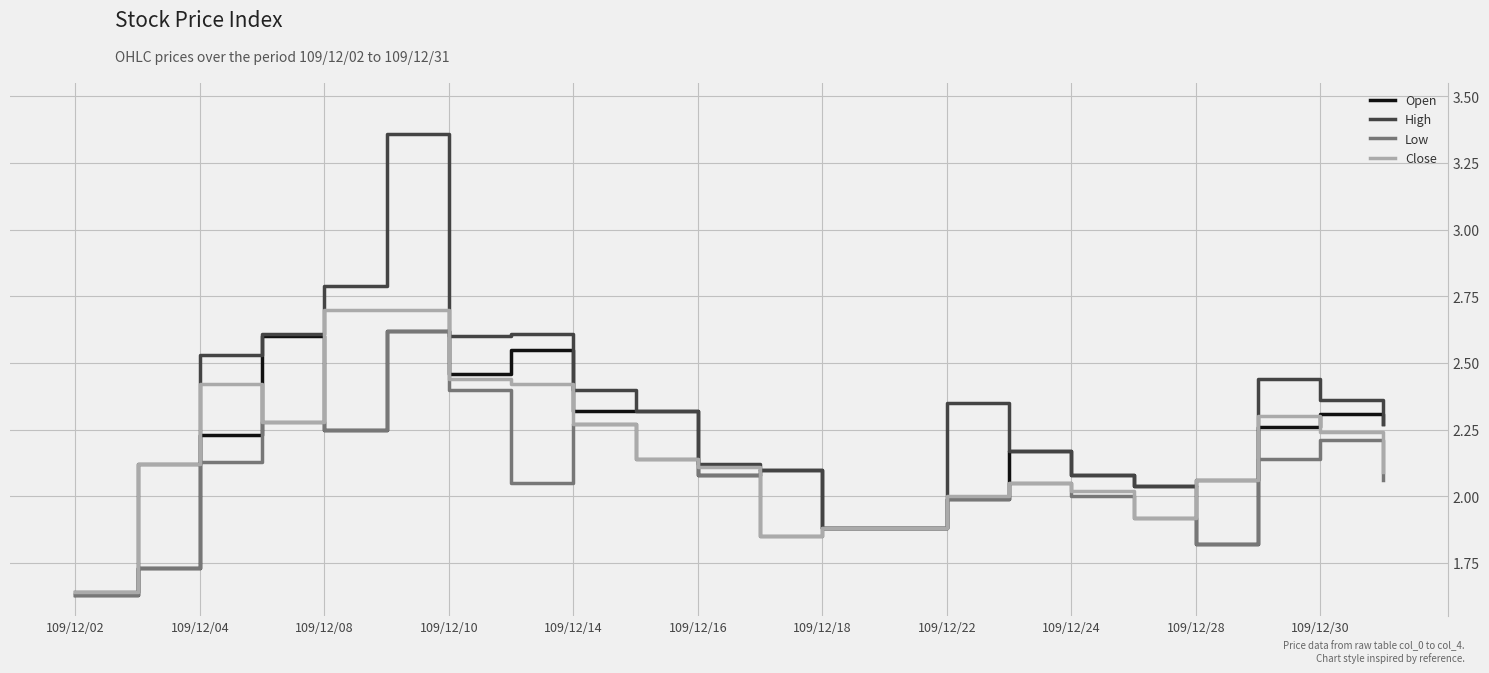

Which series has the widest spread of values?

High